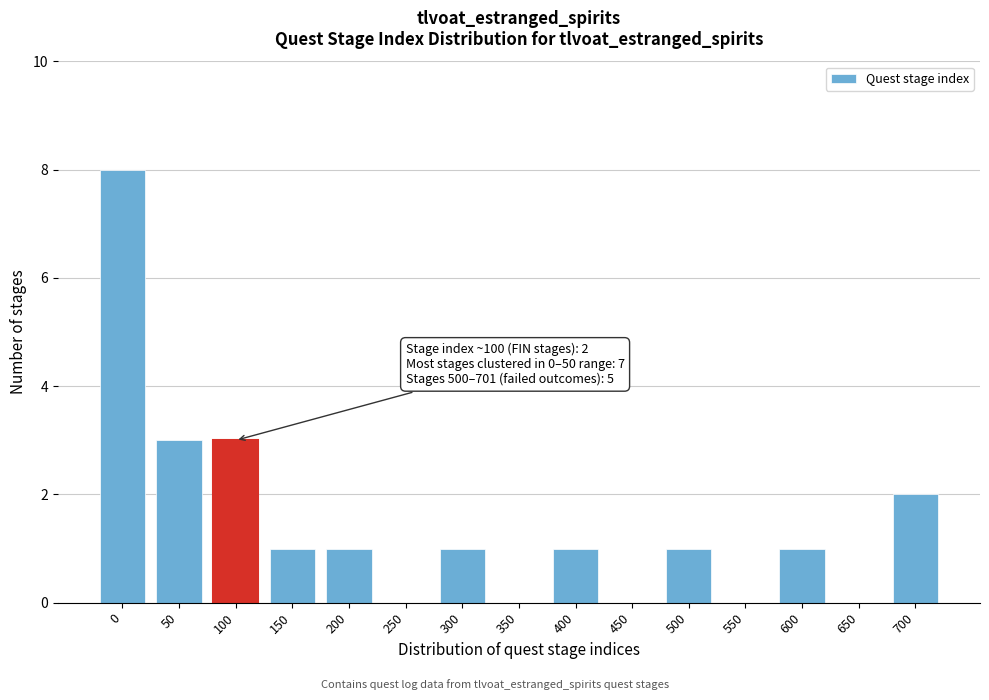

Reading left to right, extract all data points from this chart.

0=8	50=3	100=3	150=1	200=1	250=0	300=1	350=0	400=1	450=0	500=1	550=0	600=1	650=0	700=2